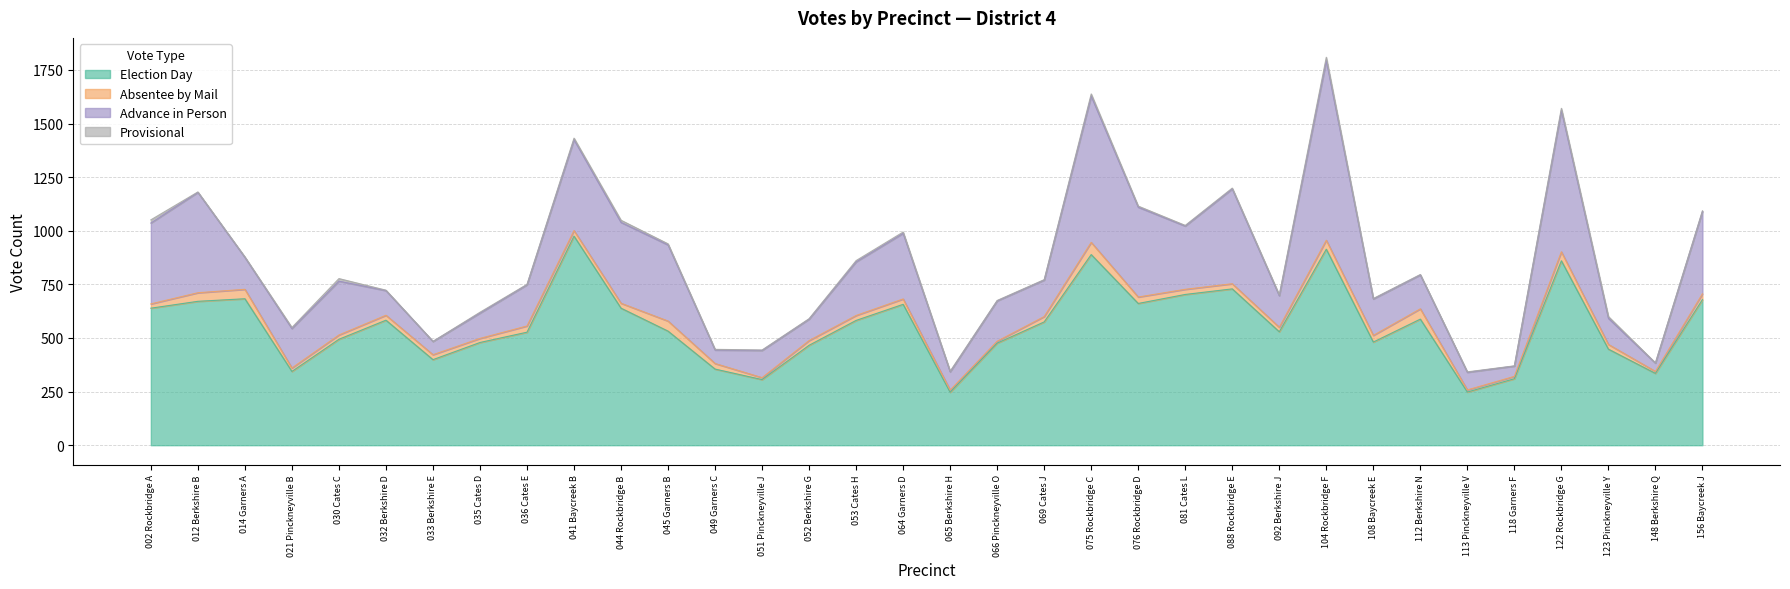

What are all the series names shown in the legend?

Election Day, Absentee by Mail, Advance in Person, Provisional